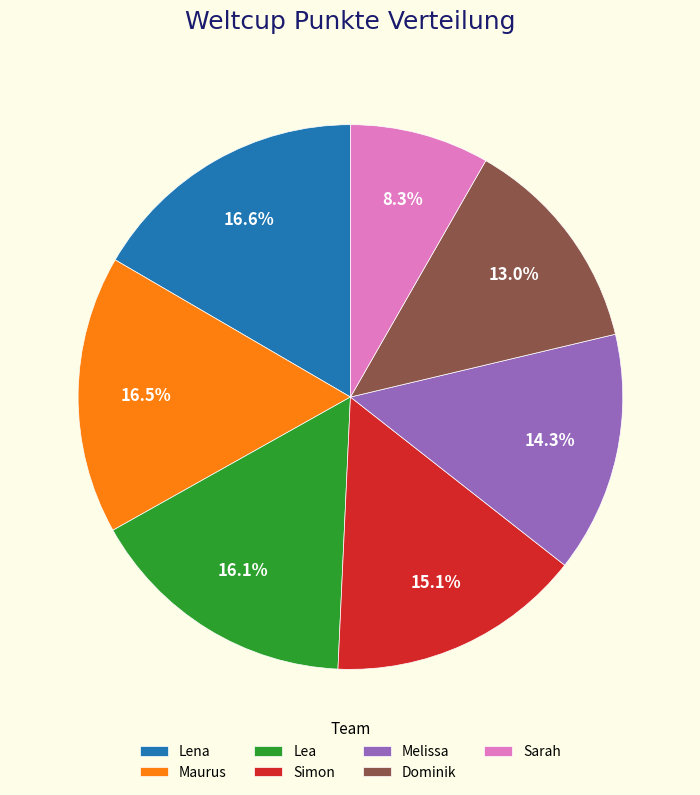

To the nearest percent, what is the difference between the largest and smallest slice percentages?

8%